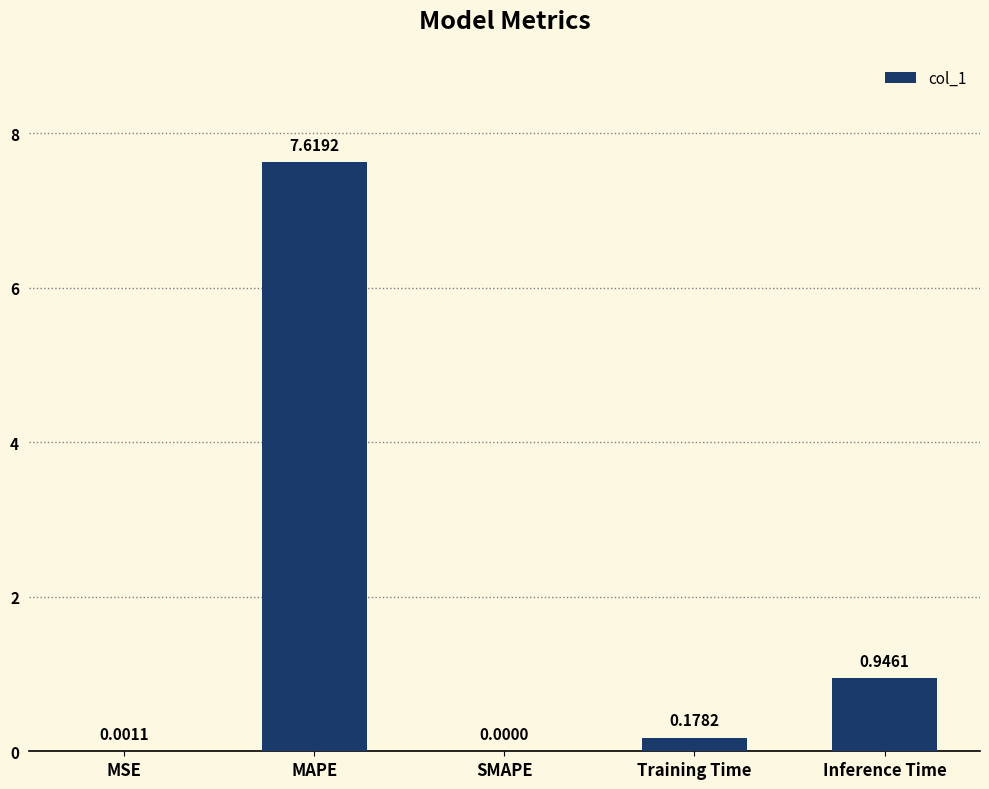

The chart shows a value of -4.4 at SMAPE. True or false?

False